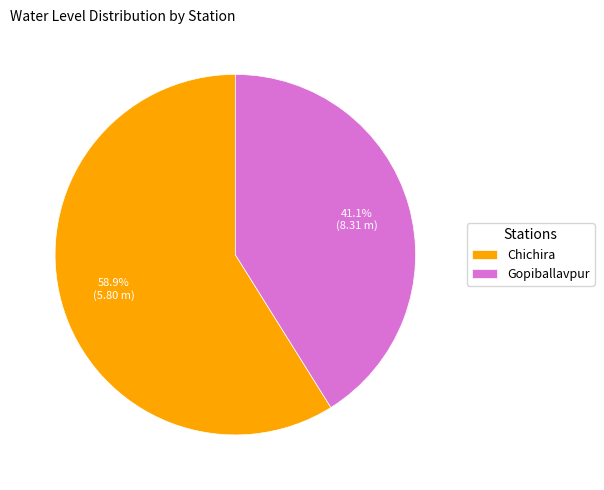

True or false: Gopiballavpur accounts for 49% of the total.

False